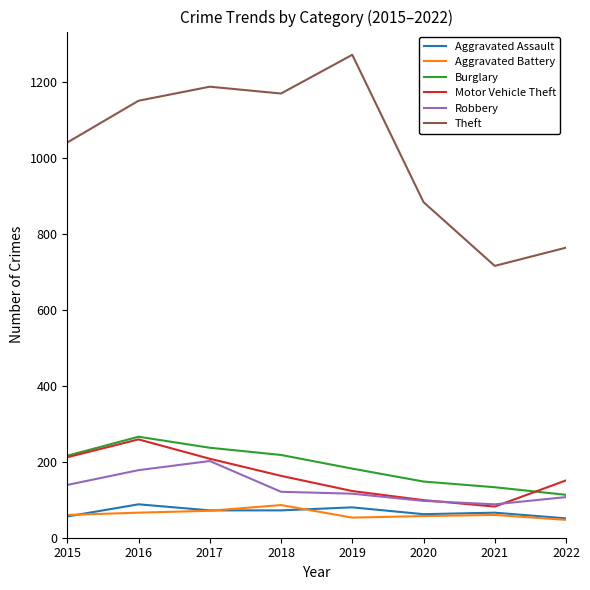

True or false: Motor Vehicle Theft and Aggravated Battery intersect in this chart.

False